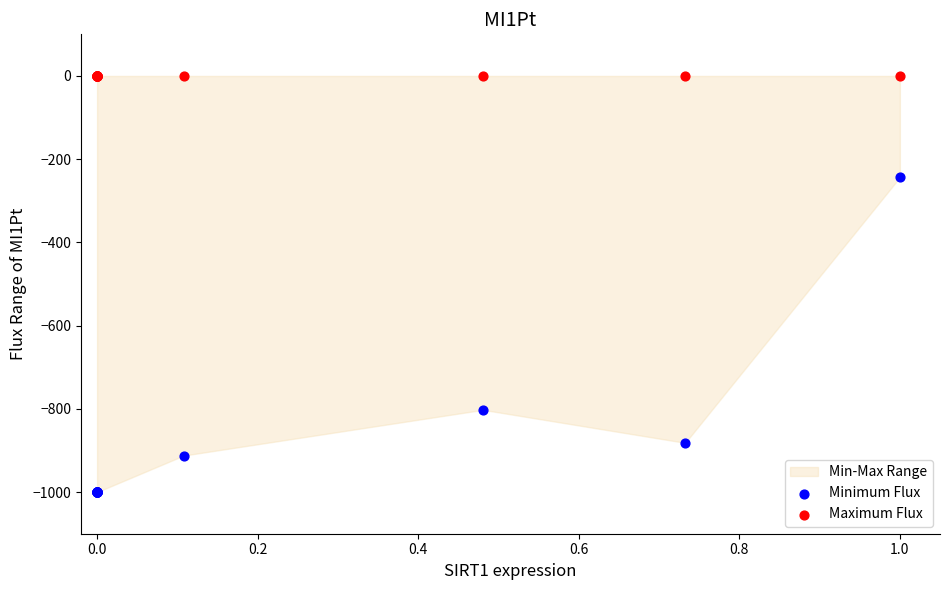

Which series reaches the maximum Y coordinate?

Maximum Flux